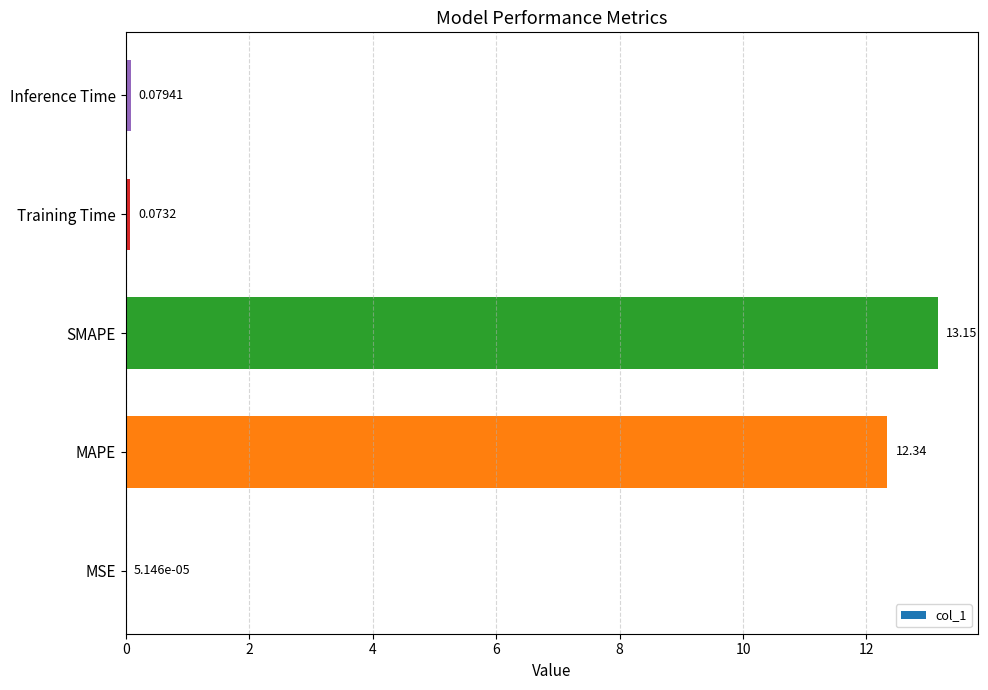

At which category does the chart reach its peak across all series?

SMAPE